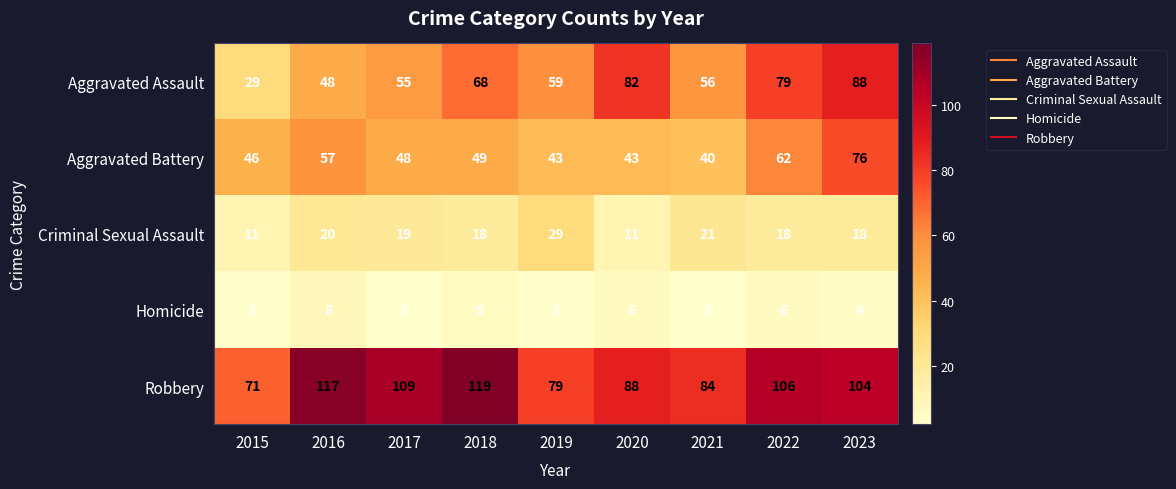

At which category does the chart reach its peak across all series?

2018